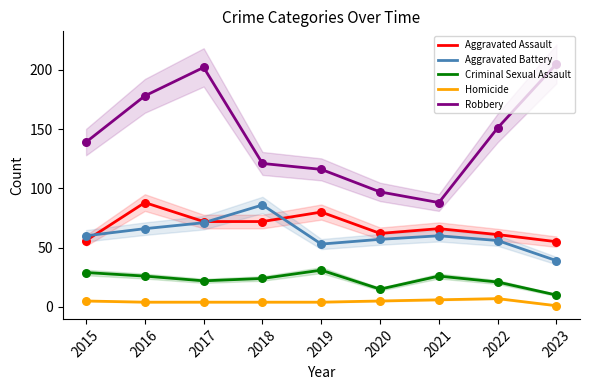

What is the total value across all series at 2021?

246